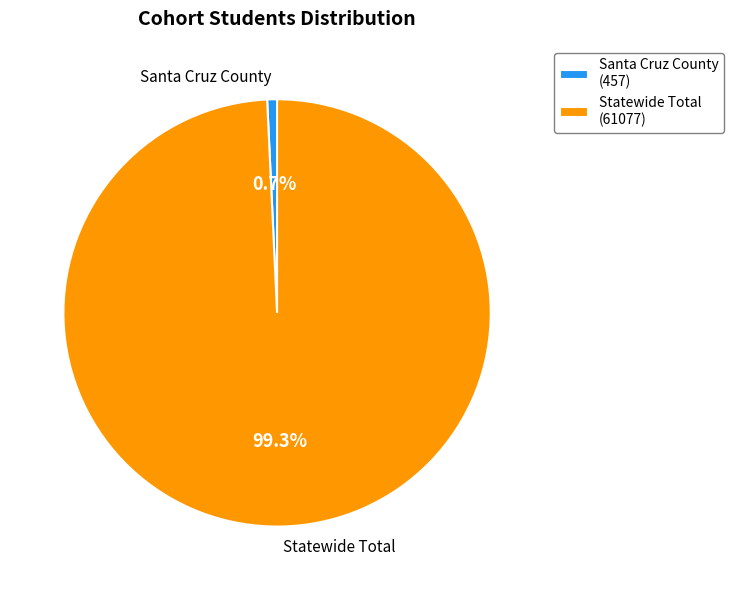

Is it true that Santa Cruz County is 1% of the pie?

True